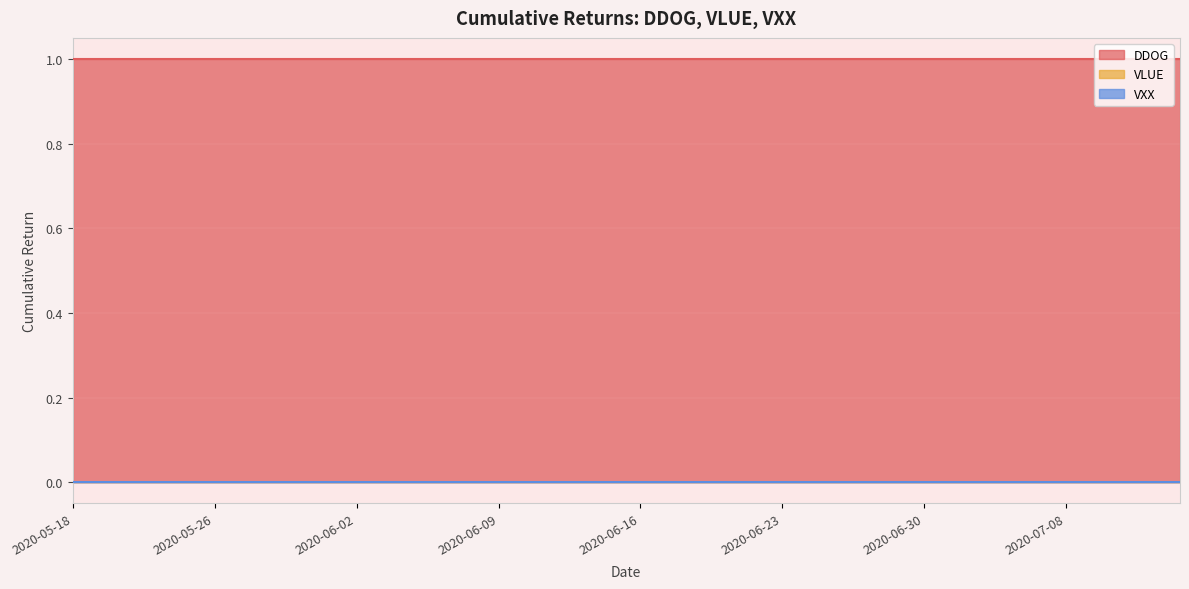

Which series changed the most between 2020-05-26 and 2020-06-04?

DDOG